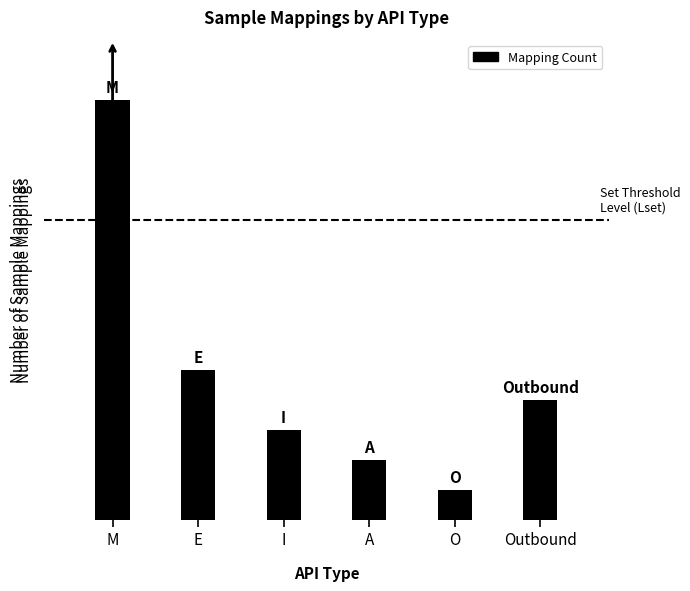

Reading left to right, transcribe all the data shown in this chart.

14	5	3	2	1	4